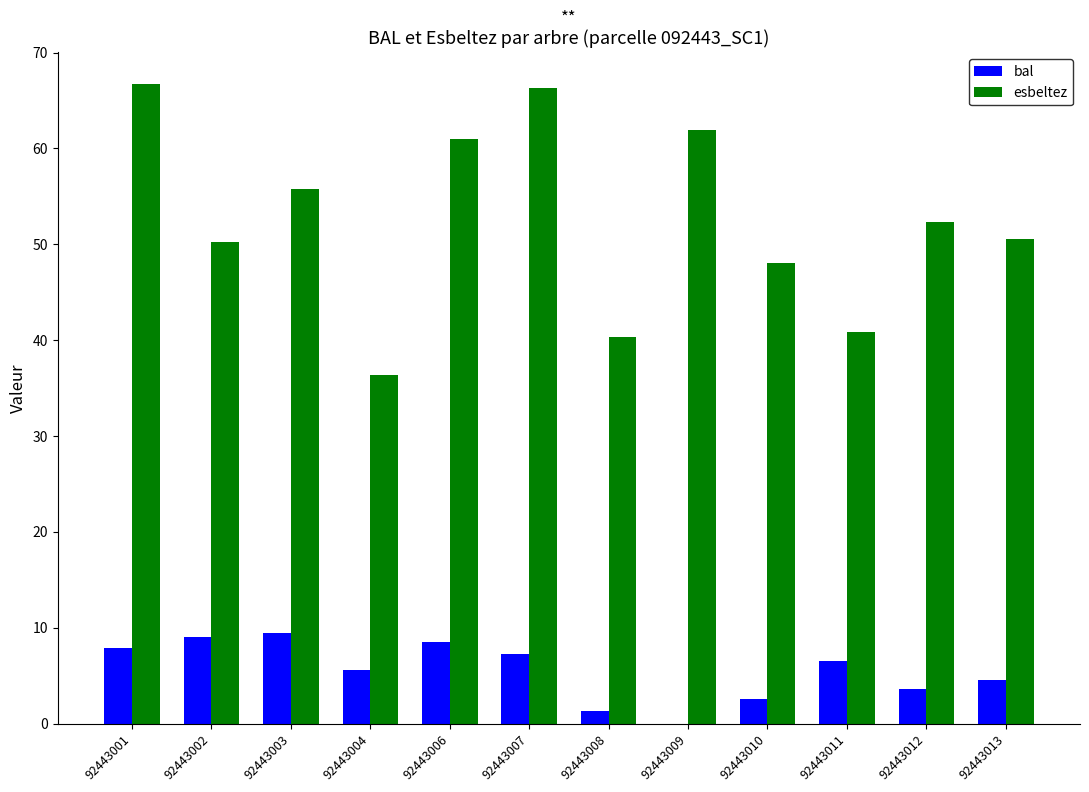

Count the number of data series in this chart.

2